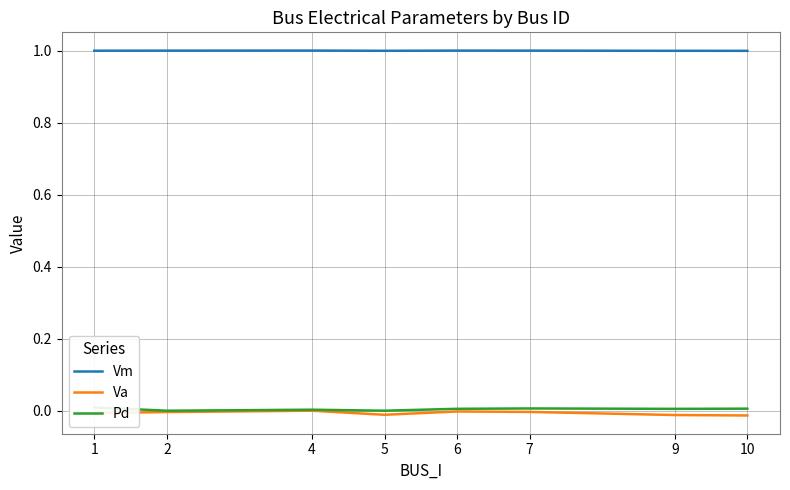

True or false: Va and Vm intersect in this chart.

False